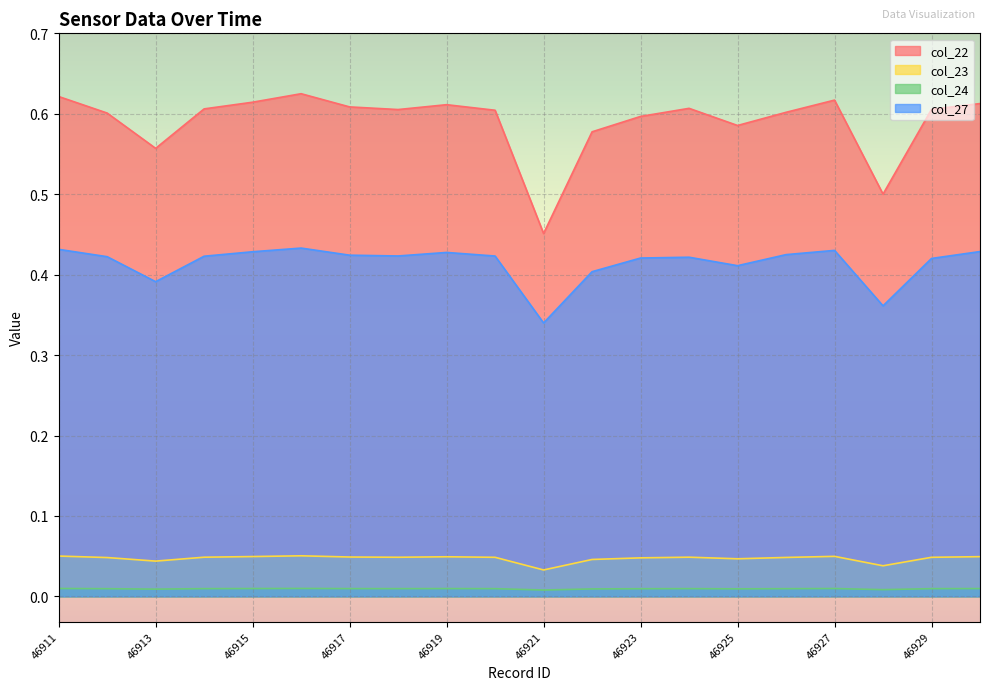

Where is the first local minimum for col_24?

46913